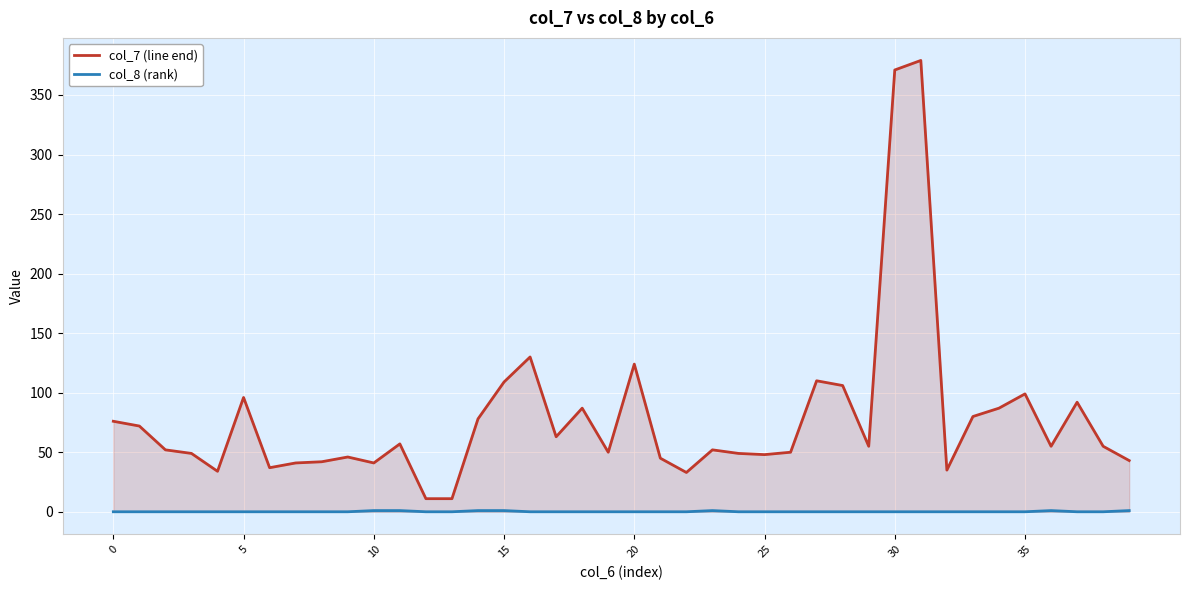

True or false: col_7 (line end) and col_8 (rank) cross at least once.

False